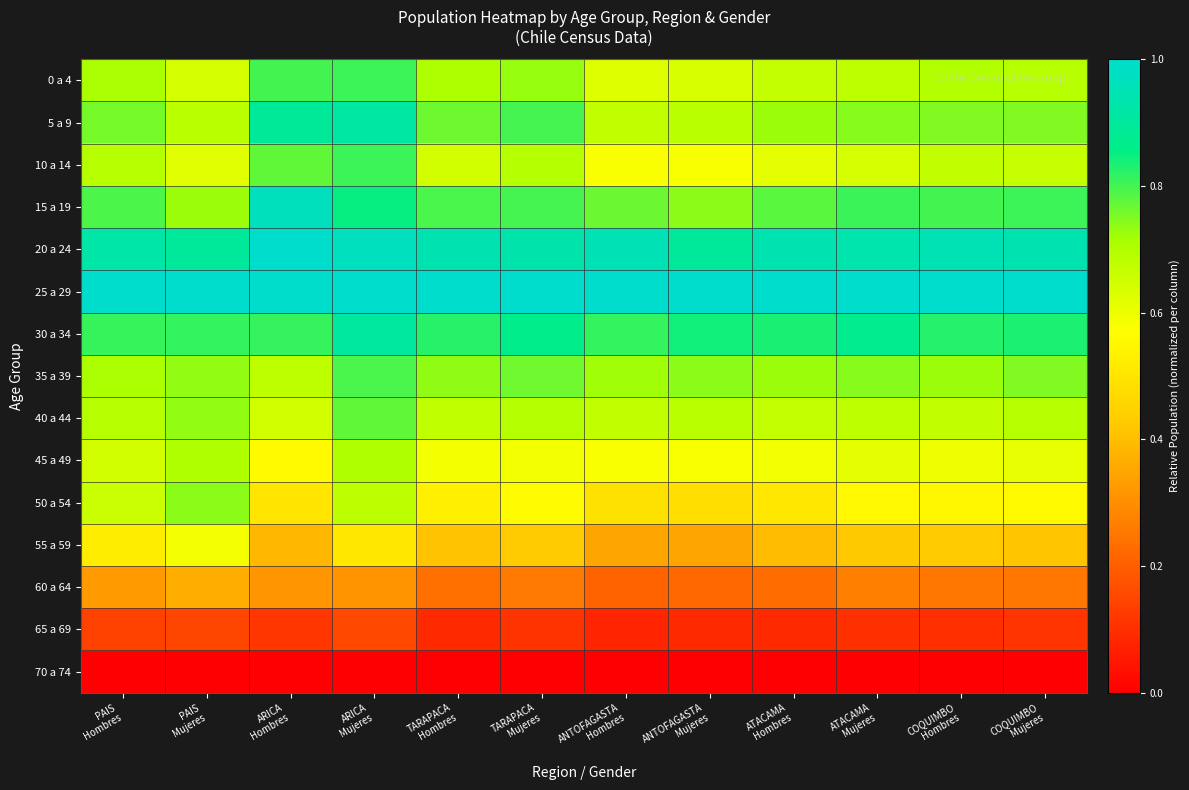

Which series has the widest spread of values?

50 a 54